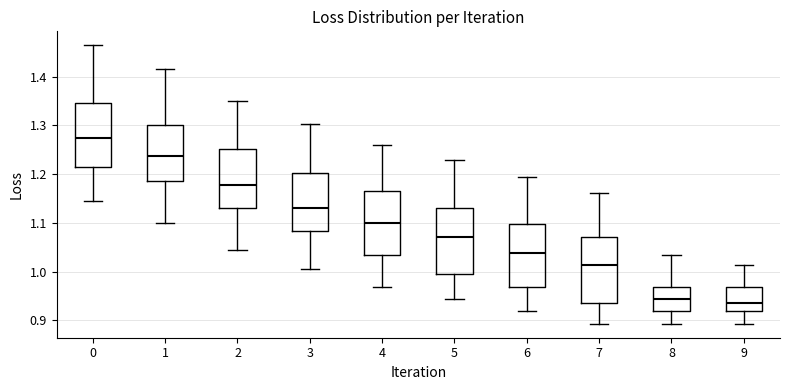

Reading left to right, read every box against the y-axis: the position of its median line, the range the box covers, and the ends of its whiskers. The values are not printed on the chart, so give them approximately, as read against the axis.

0: median 1.27, box 1.21 to 1.35, whiskers 1.15 to 1.46
1: median 1.24, box 1.19 to 1.30, whiskers 1.10 to 1.42
2: median 1.18, box 1.13 to 1.25, whiskers 1.05 to 1.35
3: median 1.13, box 1.08 to 1.20, whiskers 1.01 to 1.30
4: median 1.10, box 1.04 to 1.17, whiskers 0.97 to 1.26
5: median 1.07, box 1.00 to 1.13, whiskers 0.94 to 1.23
6: median 1.04, box 0.97 to 1.10, whiskers 0.92 to 1.19
7: median 1.01, box 0.94 to 1.07, whiskers 0.89 to 1.16
8: median 0.94, box 0.92 to 0.97, whiskers 0.89 to 1.04
9: median 0.94, box 0.92 to 0.97, whiskers 0.89 to 1.01